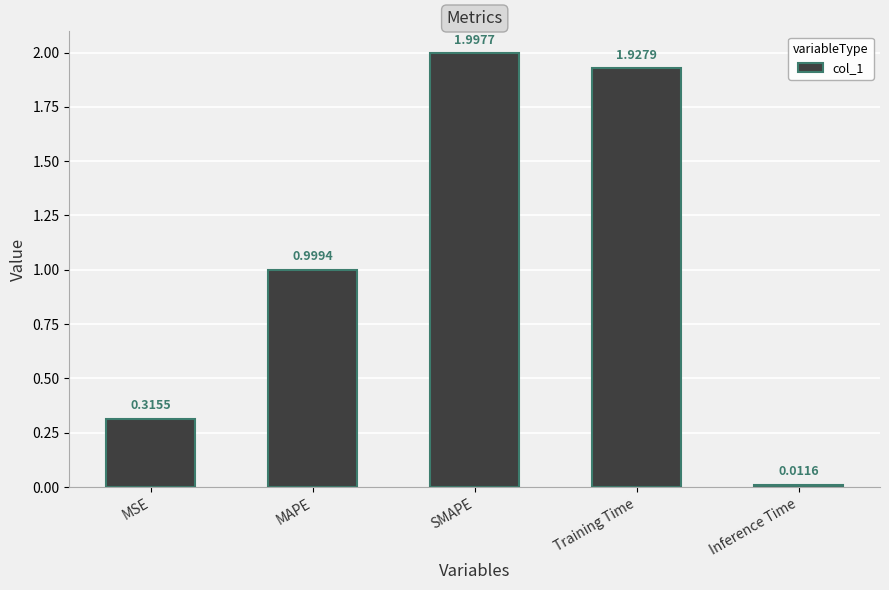

Are the bars horizontal?

No